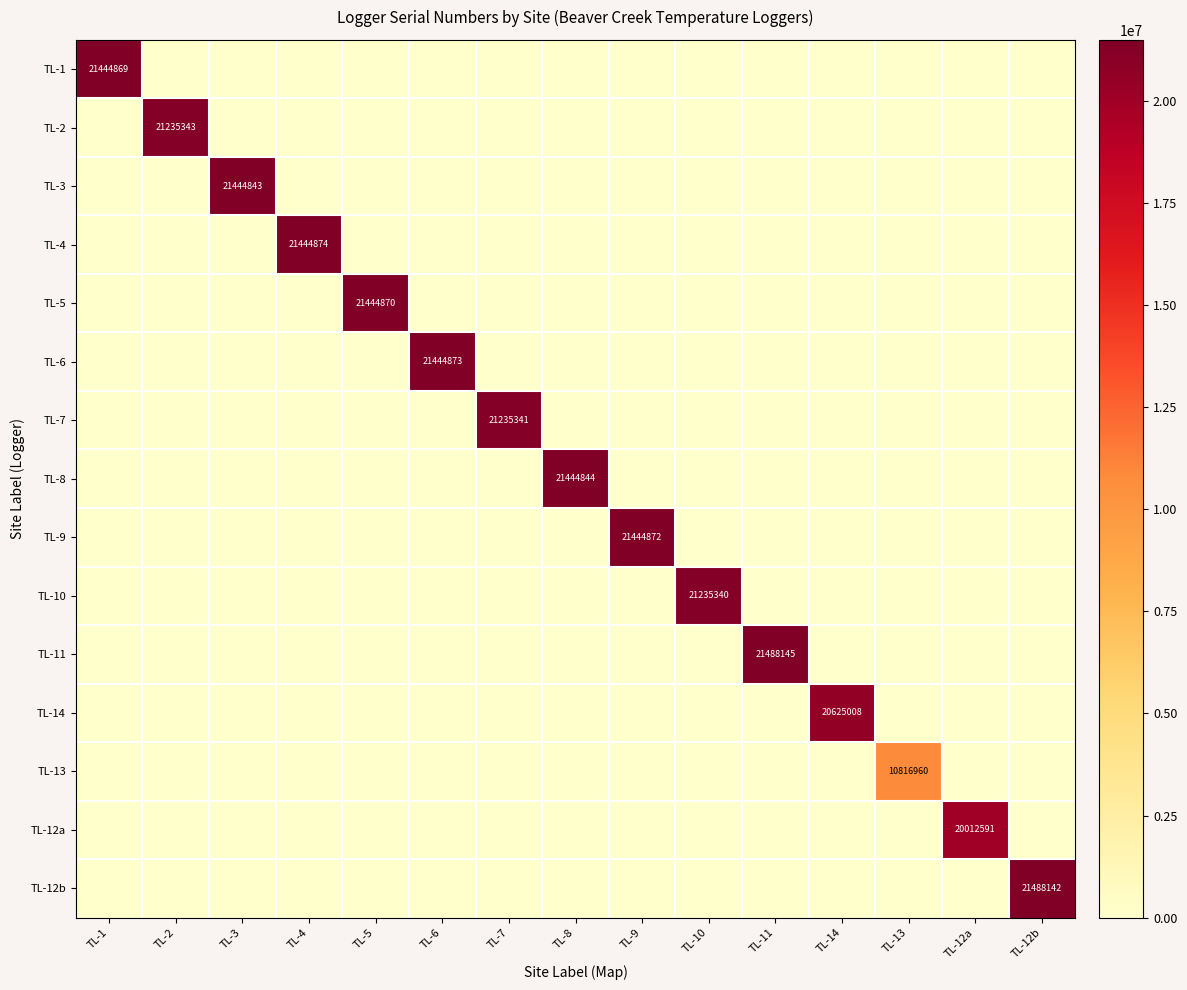

At how many categories does at least one series exceed 375882?

15